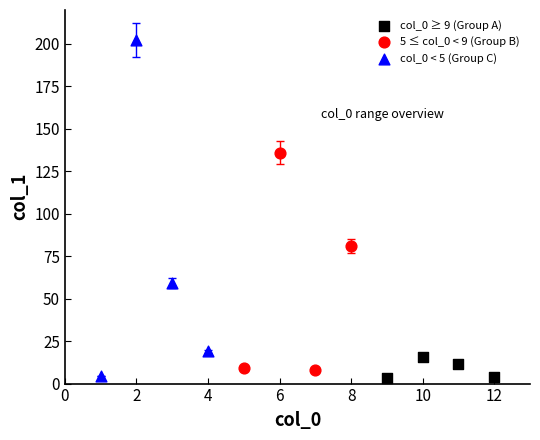

Which series has the largest Y range (max minus min)?

col_0 < 5 (Group C)